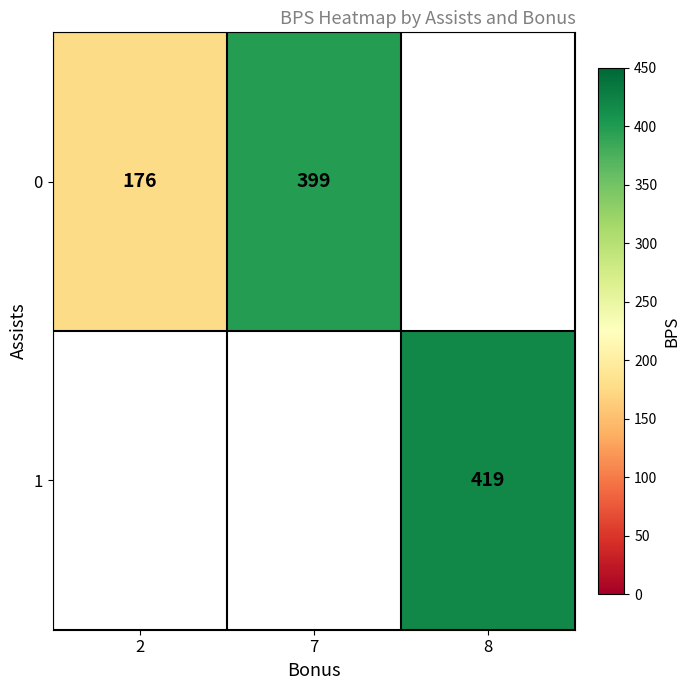

Is it true that 0 equals 399 at 7?

True